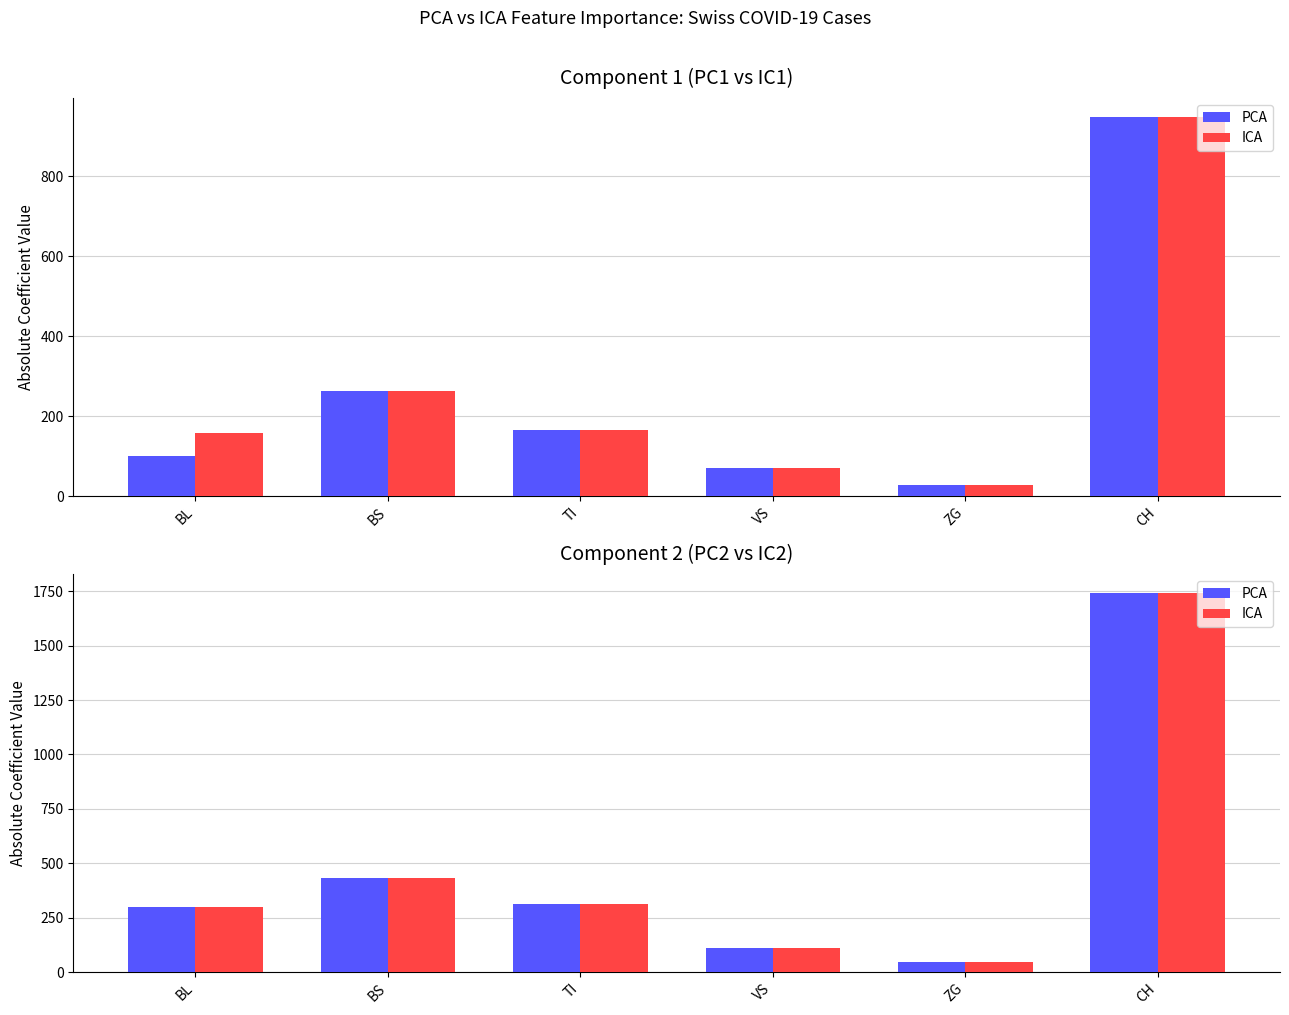

What are all the series names shown in the legend?

PCA, ICA